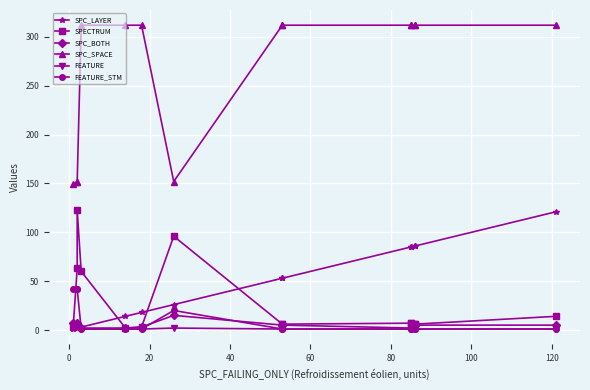

At 120, list the series in order from smallest to largest.

FEATURE, FEATURE_STM, SPC_BOTH, SPECTRUM, SPC_LAYER, SPC_SPACE